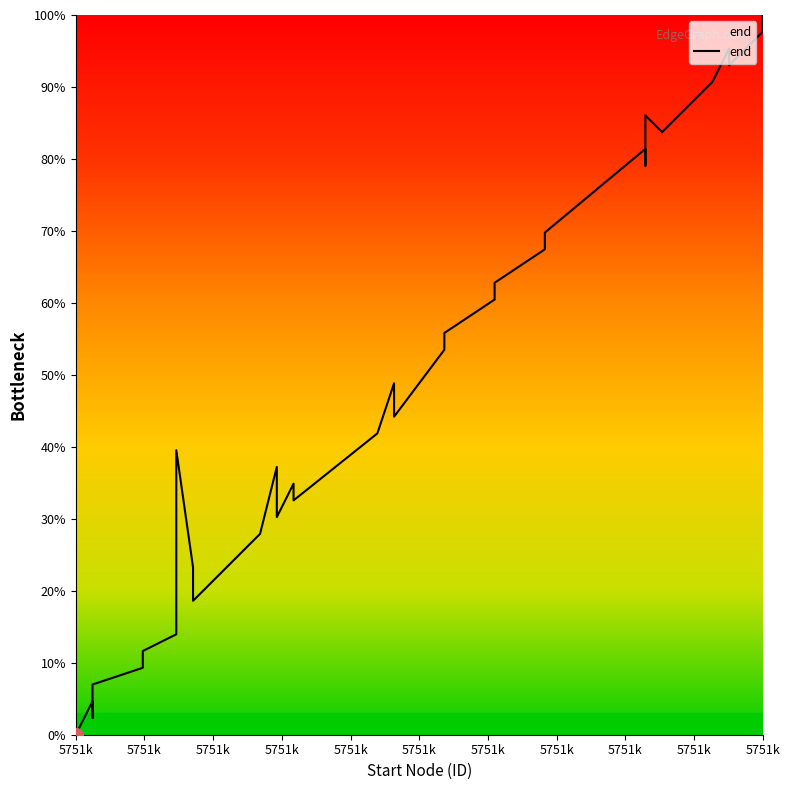

Reading left to right, list all the values displayed in this chart.

0.0	4.7	2.3	7.0	9.3	11.6	14.0	39.5	23.3	18.6	20.9	25.6	27.9	37.2	30.2	34.9	32.6	41.9	48.8	46.5	44.2	53.5	55.8	60.5	62.8	67.4	69.8	81.4	79.1	86.0	83.7	88.4	90.7	95.3	93.0	97.7	100.0